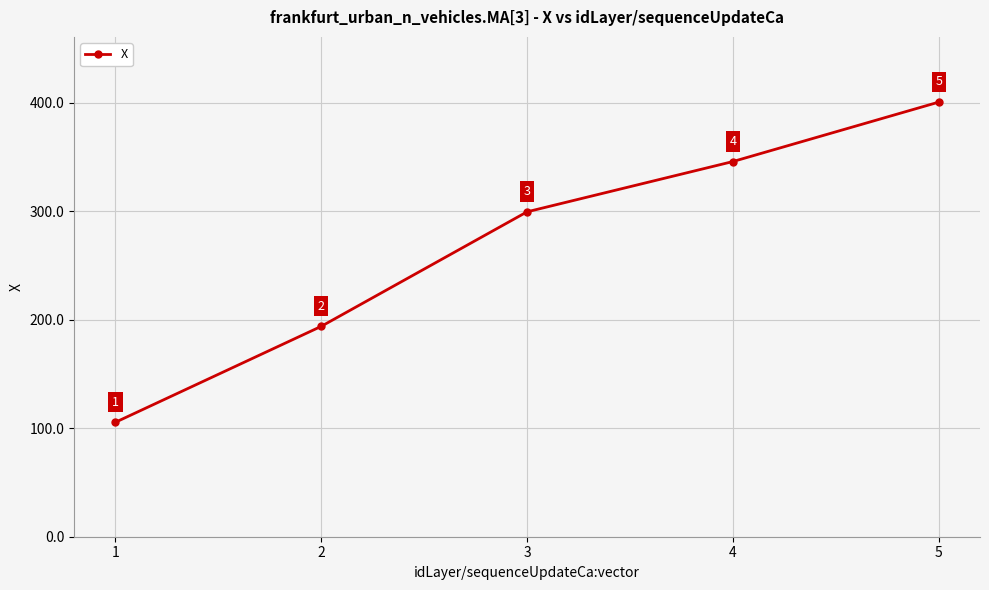

What is the value of the 4th point from the left?

345.7